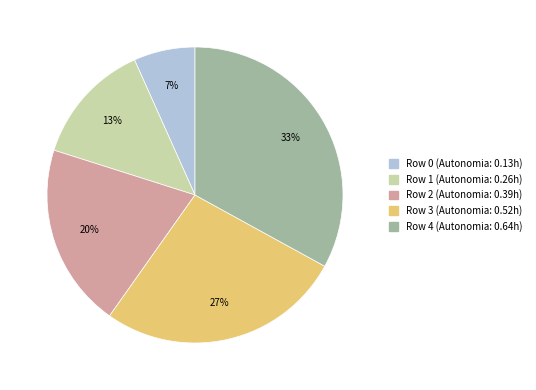

What percentage is the Row 1 slice, to the nearest percent?

13%